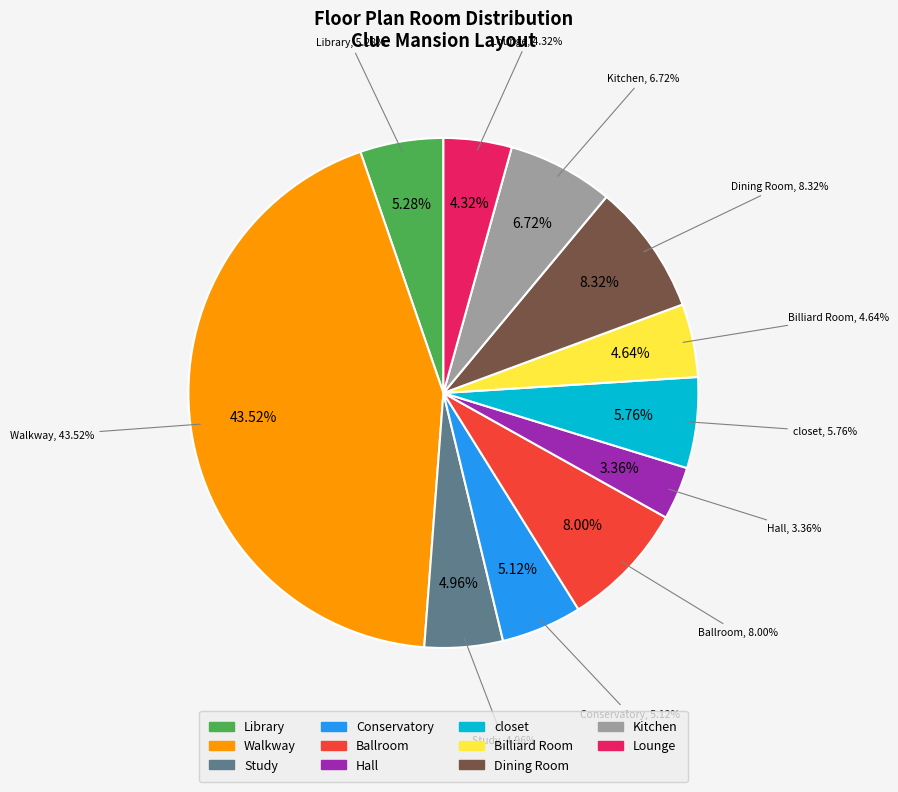

Is there any slice that represents more than half of the pie?

No